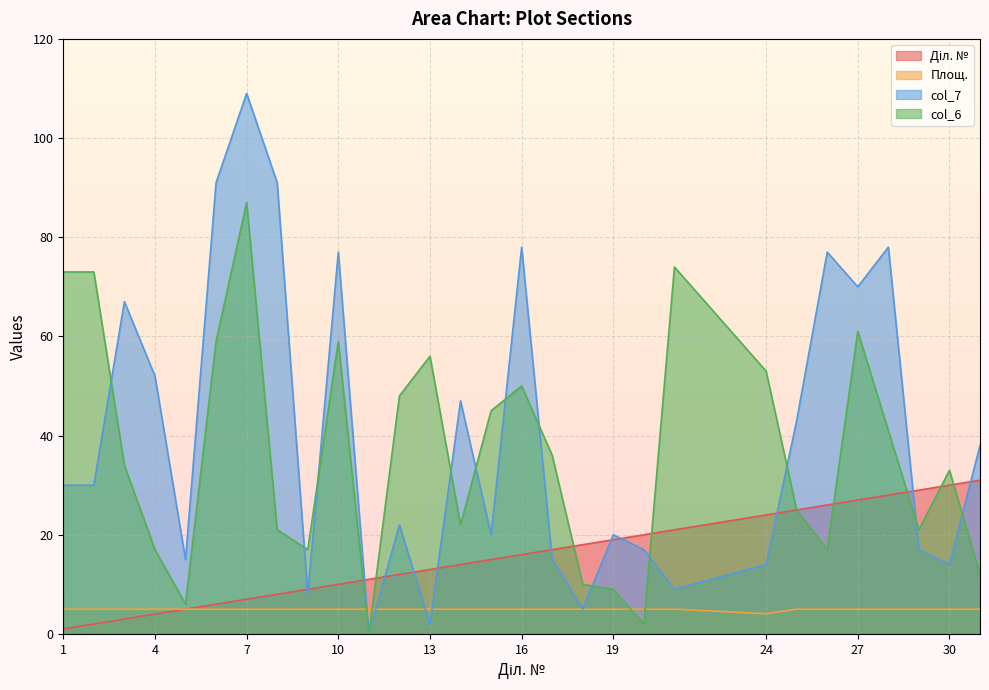

The value of Діл. № at 6 is 6.0. True or false?

True